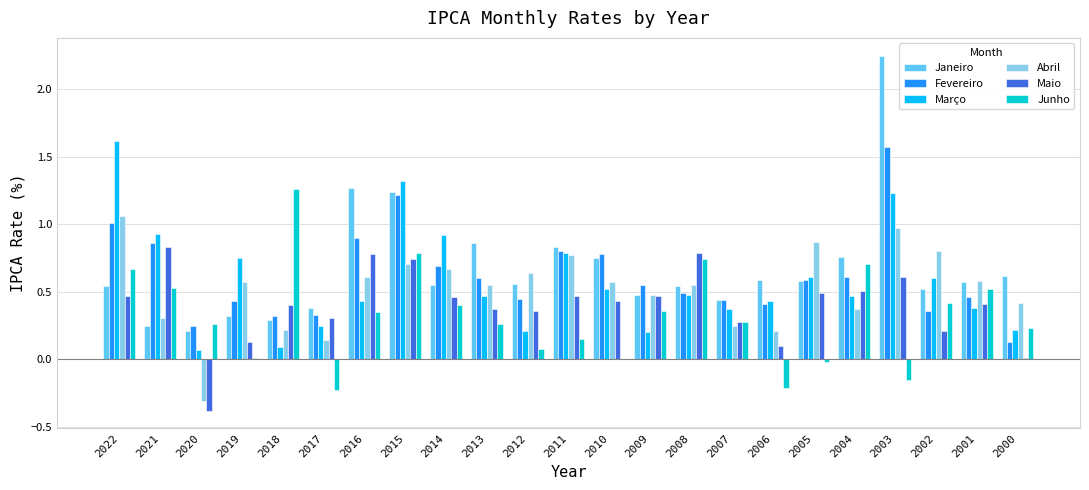

Is the value of Junho at 2004 greater than the value of Maio at 2012?

Yes